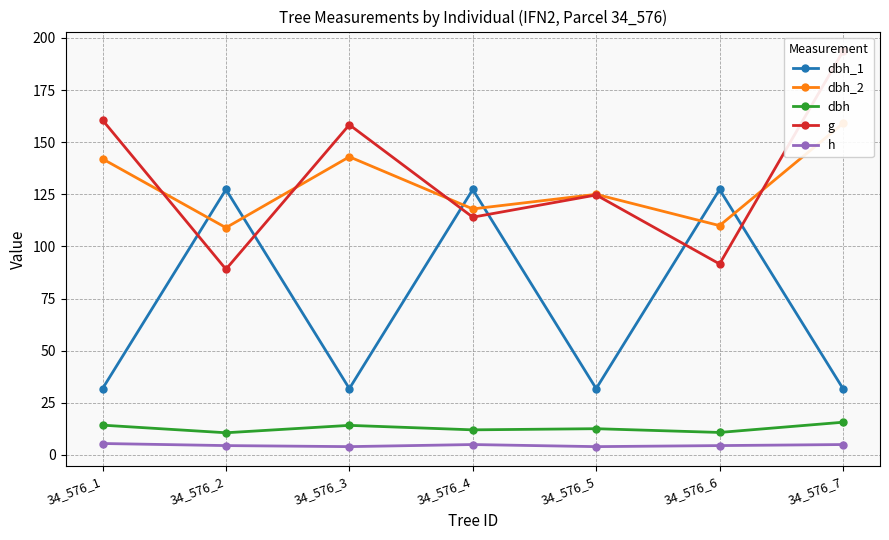

How many interior local peaks does the dbh_1 series have?

3